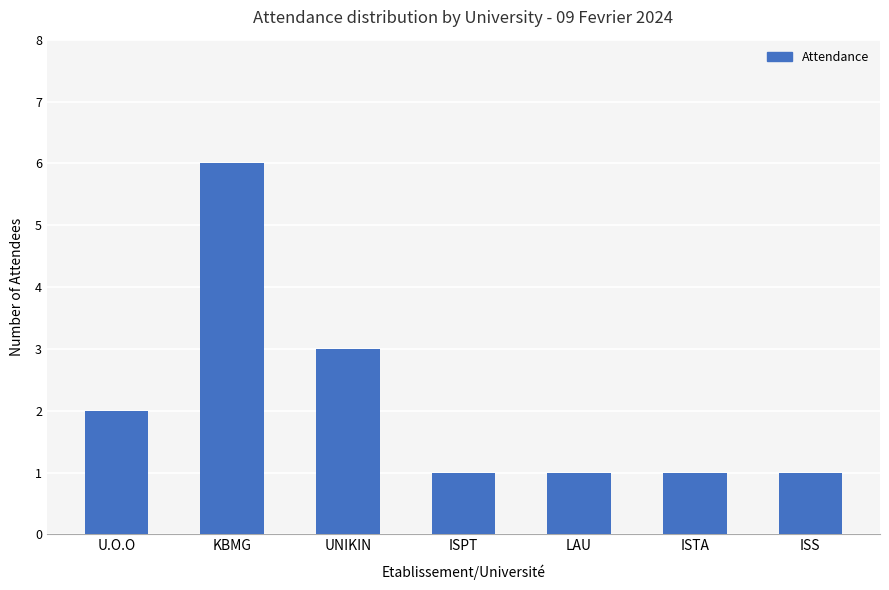

Reading left to right, transcribe all the data shown in this chart.

U.O.O=2	KBMG=6	UNIKIN=3	ISPT=1	LAU=1	ISTA=1	ISS=1